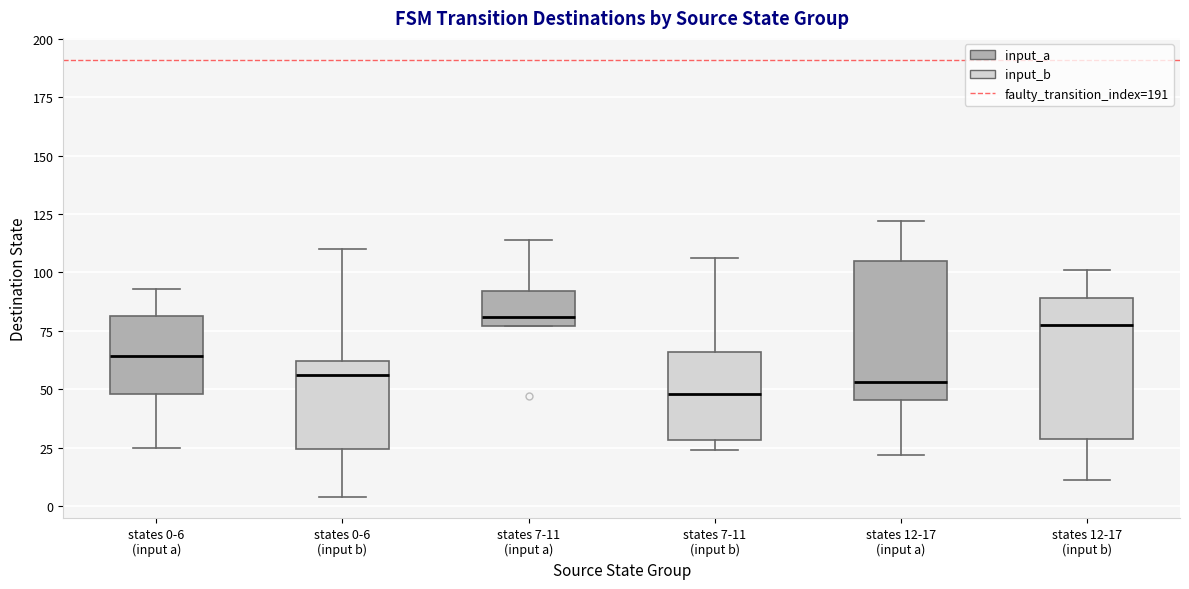

Where does the upper whisker of the box for states 0-6 (input b) end on the y-axis? The values are not printed on the chart, so give them approximately, as read against the axis.

110